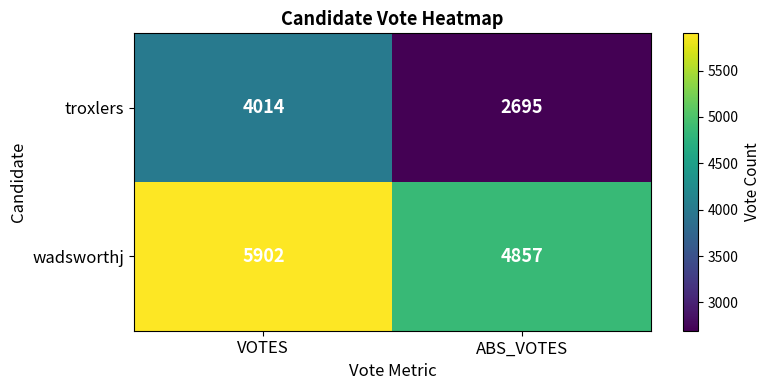

What value does the wadsworthj series have at VOTES, to the nearest 100?

5900